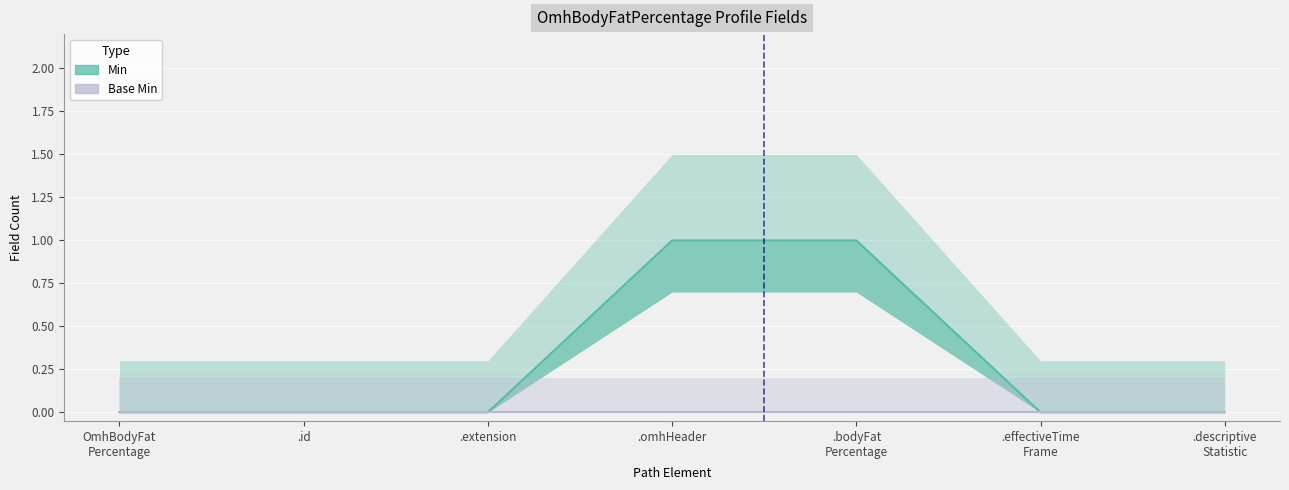

What is the label of the 7th point from the right?

OmhBodyFat Percentage